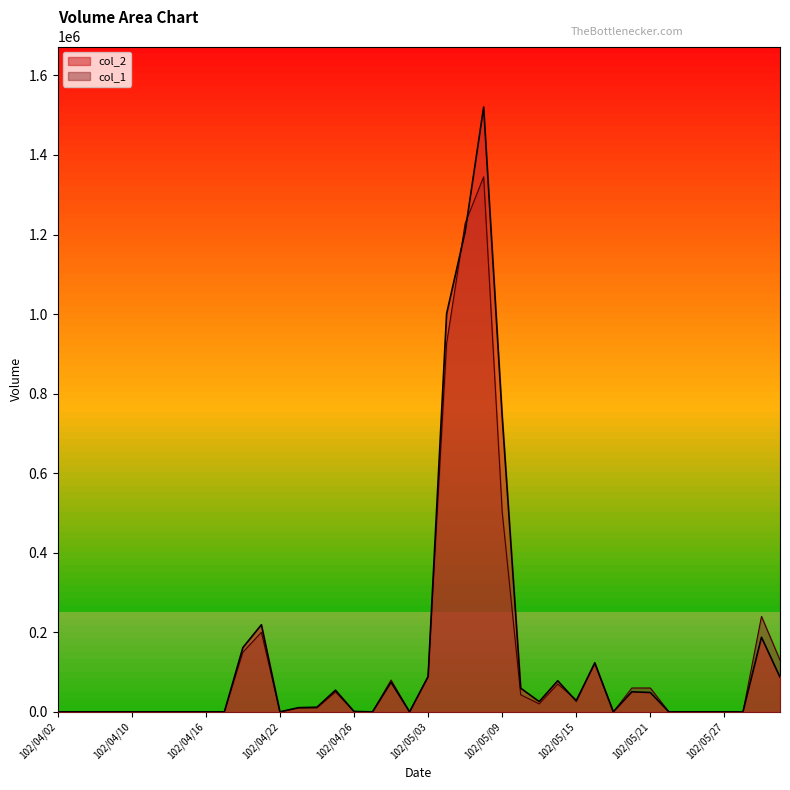

List the labels in order of col_1 value, smallest first.

102/04/02, 102/04/03, 102/04/08, 102/04/09, 102/04/10, 102/04/11, 102/04/12, 102/04/15, 102/04/16, 102/04/17, 102/04/22, 102/04/29, 102/05/02, 102/05/17, 102/05/22, 102/05/23, 102/05/24, 102/05/27, 102/05/28, 102/04/26, 102/04/23, 102/04/24, 102/05/13, 102/05/15, 102/05/10, 102/04/25, 102/05/20, 102/05/21, 102/05/14, 102/04/30, 102/05/03, 102/05/16, 102/05/30, 102/04/18, 102/04/19, 102/05/29, 102/05/09, 102/05/06, 102/05/07, 102/05/08